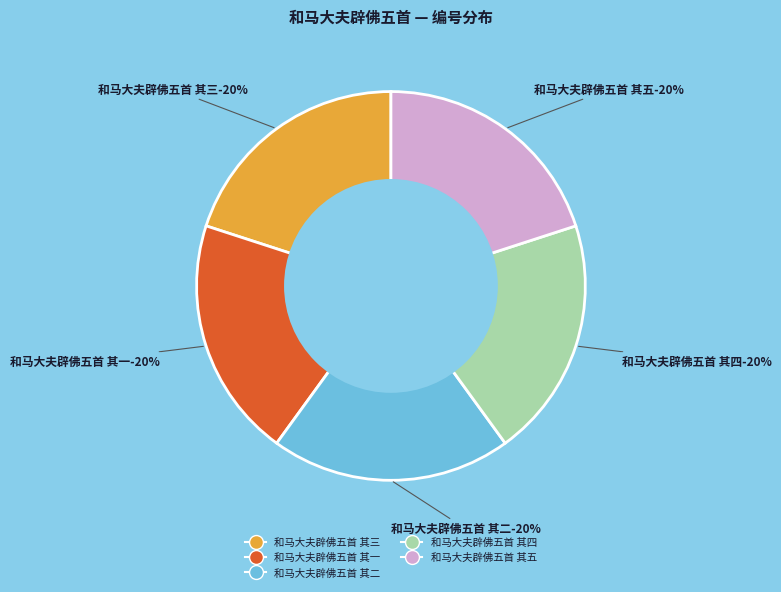

What percentage is NOT represented by 和马大夫辟佛五首 其五?

80.0%